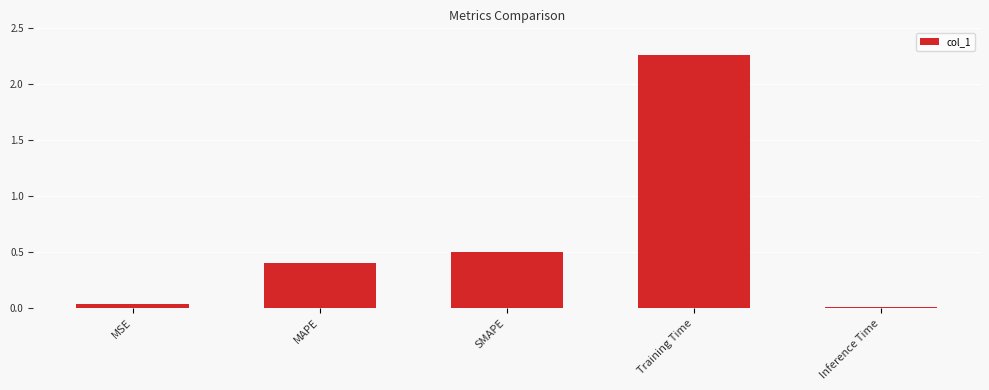

List the labels in order of value, largest first.

Training Time, SMAPE, MAPE, MSE, Inference Time